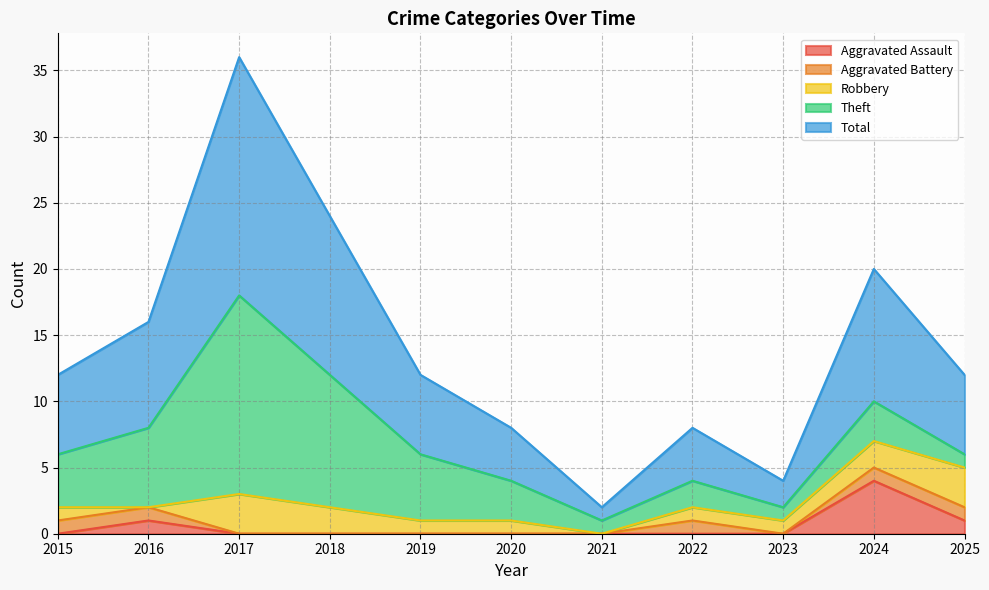

What is the spread (max minus min) of values at 2024?

9